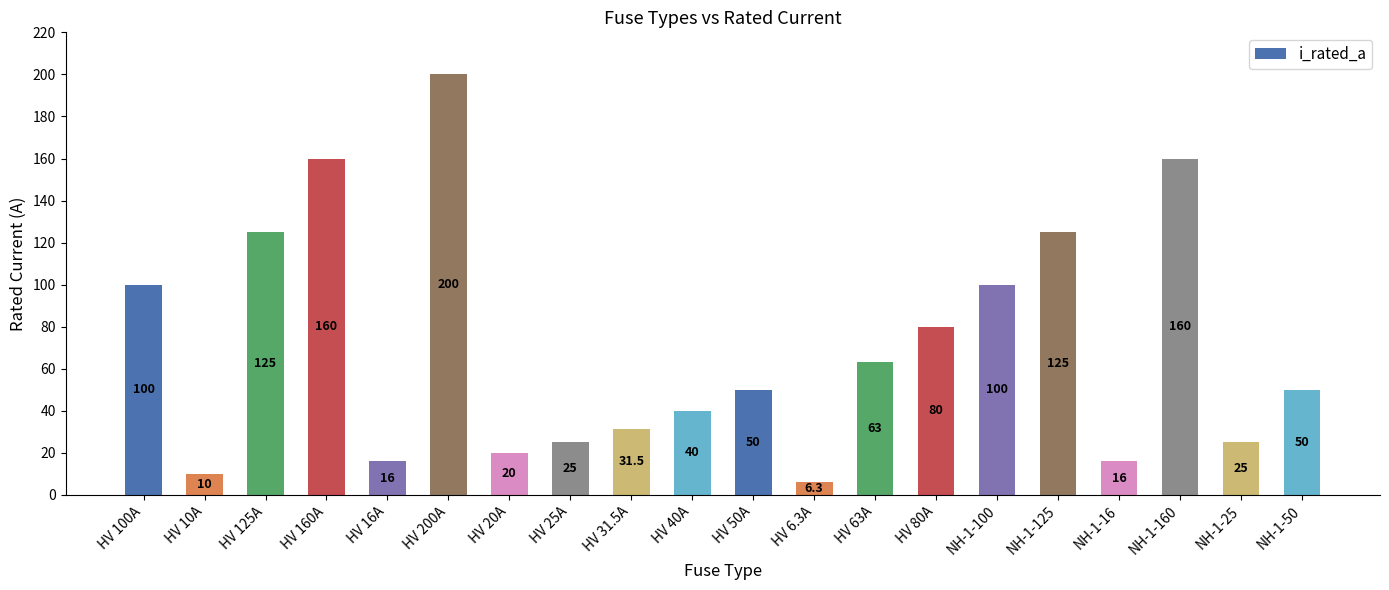

Reading left to right, transcribe all the data shown in this chart.

HV 100A=100.0	HV 10A=10.0	HV 125A=125.0	HV 160A=160.0	HV 16A=16.0	HV 200A=200.0	HV 20A=20.0	HV 25A=25.0	HV 31.5A=31.5	HV 40A=40.0	HV 50A=50.0	HV 6.3A=6.3	HV 63A=63.0	HV 80A=80.0	NH-1-100=100.0	NH-1-125=125.0	NH-1-16=16.0	NH-1-160=160.0	NH-1-25=25.0	NH-1-50=50.0